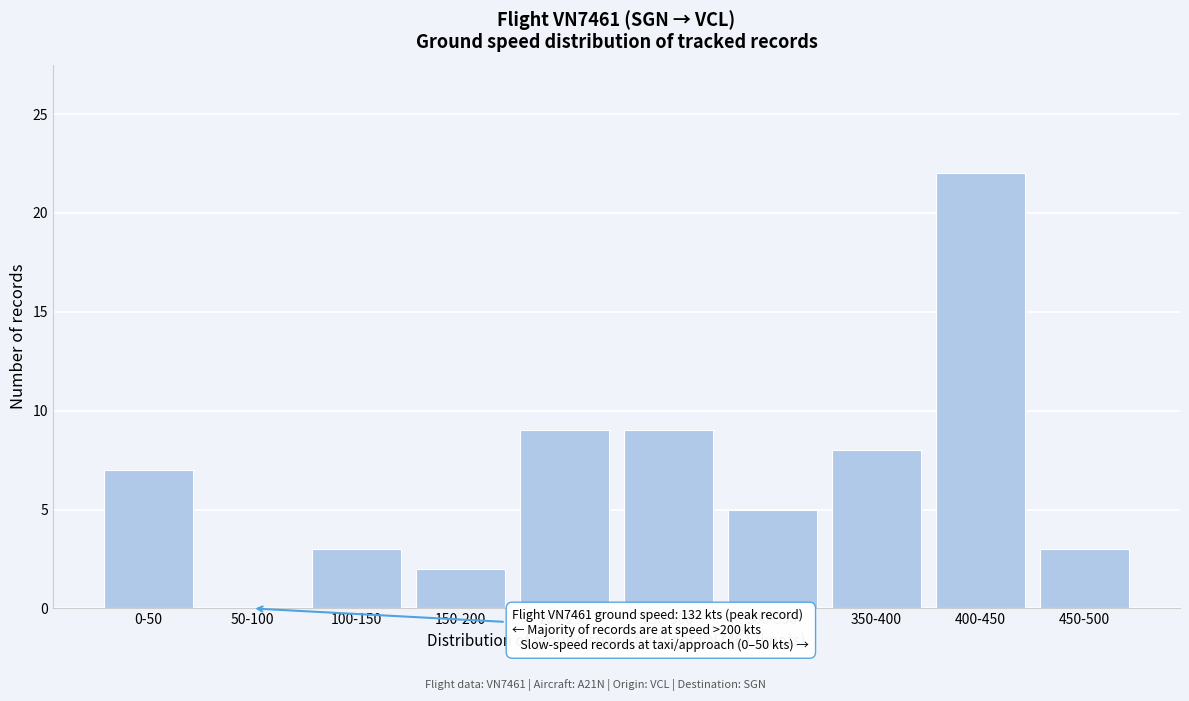

Reading right to left, transcribe all the data shown in this chart.

450-500=3	400-450=22	350-400=8	300-350=5	250-300=9	200-250=9	150-200=2	100-150=3	50-100=0	0-50=7